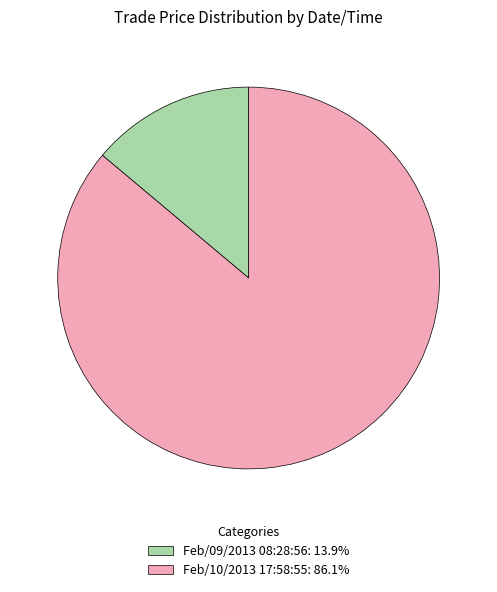

Is Feb/09/2013 08:28:56 the majority of the pie?

No